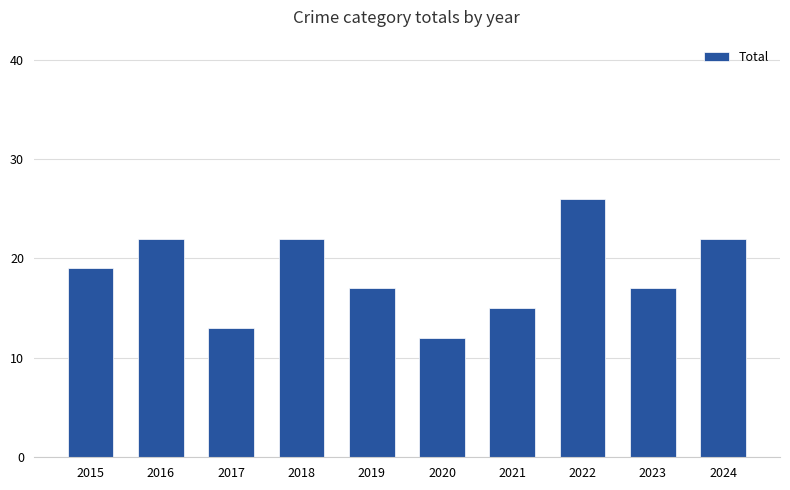

What value does the data have at 2020?

12